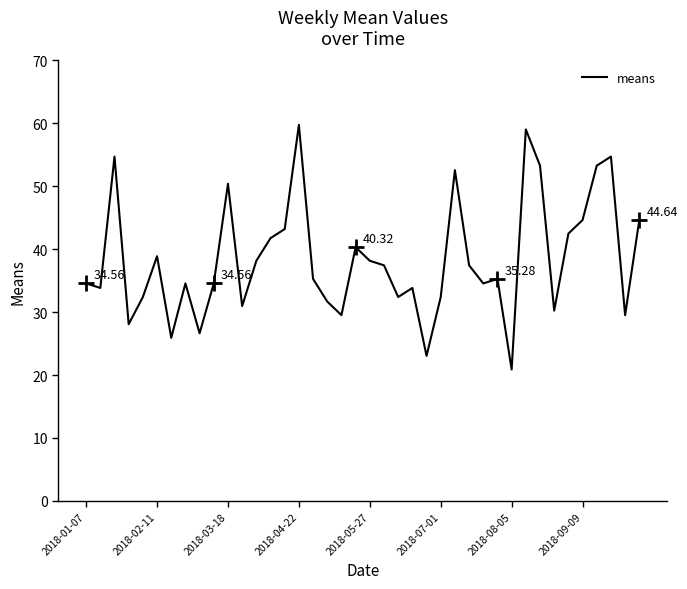

Does the chart have visible grid lines?

No